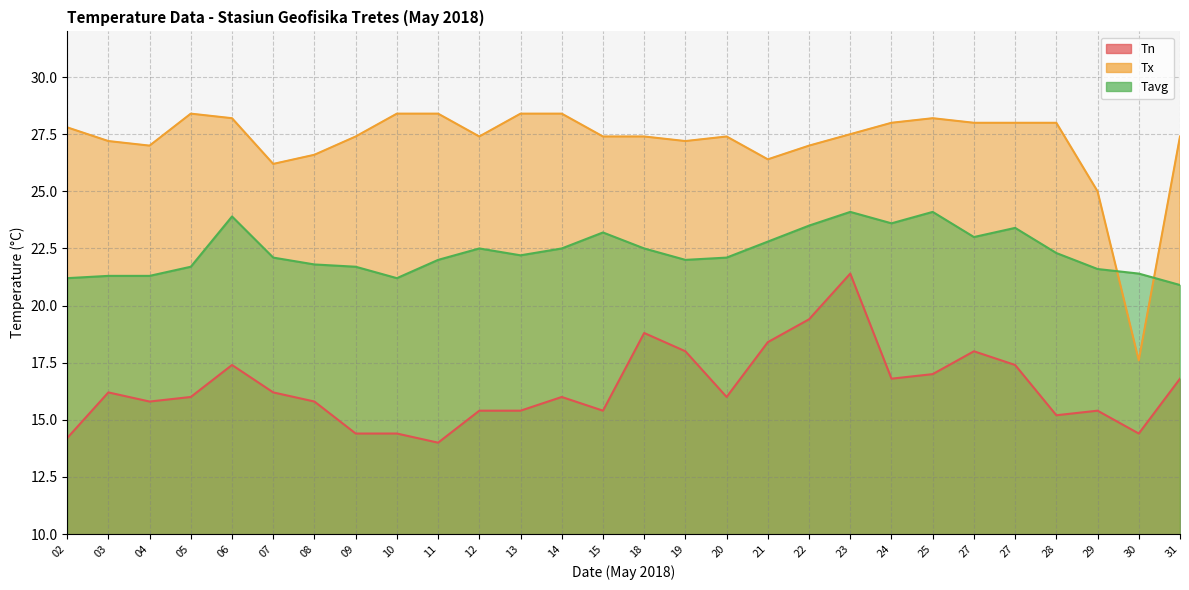

Which series changed the most between 04 and 27?

Tavg